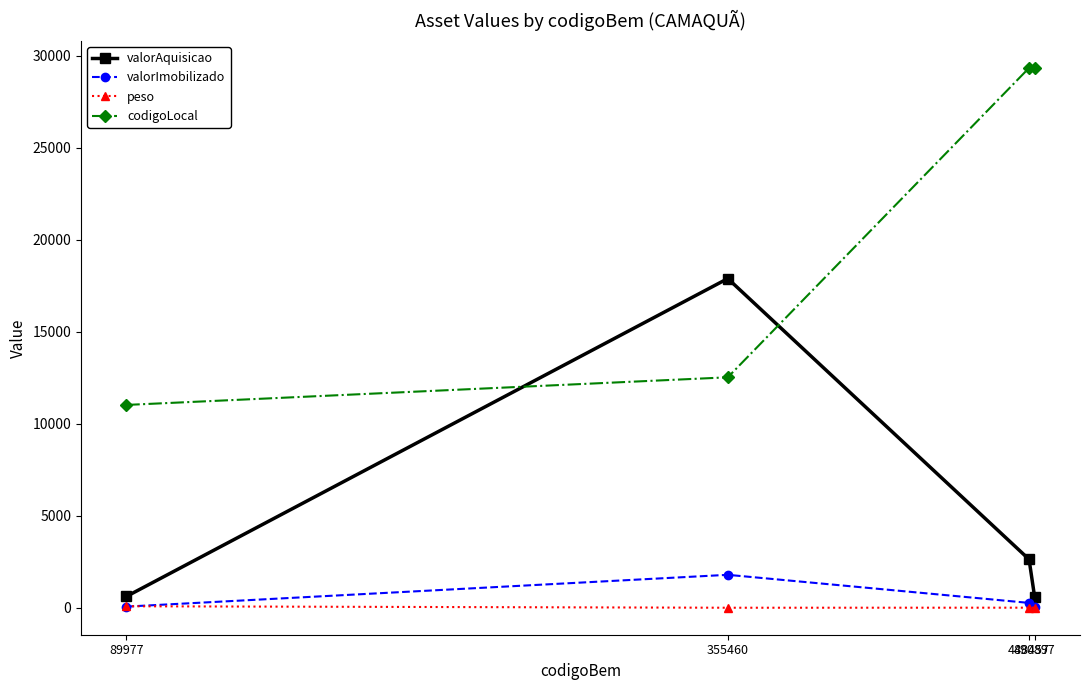

Which series has the largest total across all categories?

codigoLocal